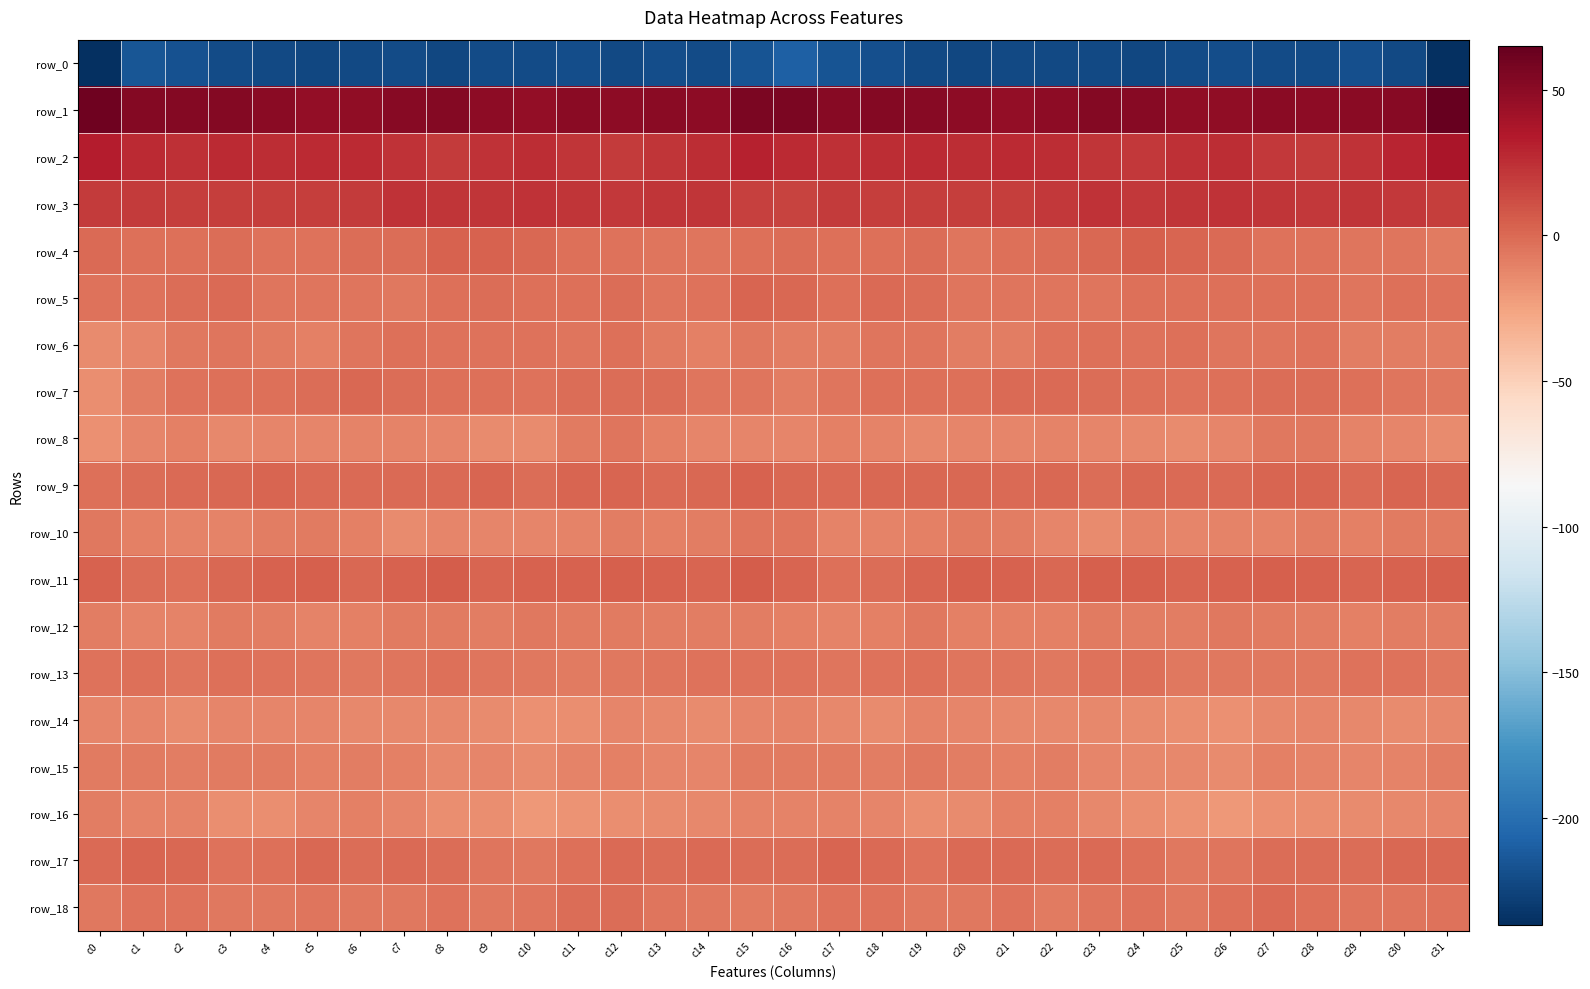

Which series has the widest spread of values?

row_0